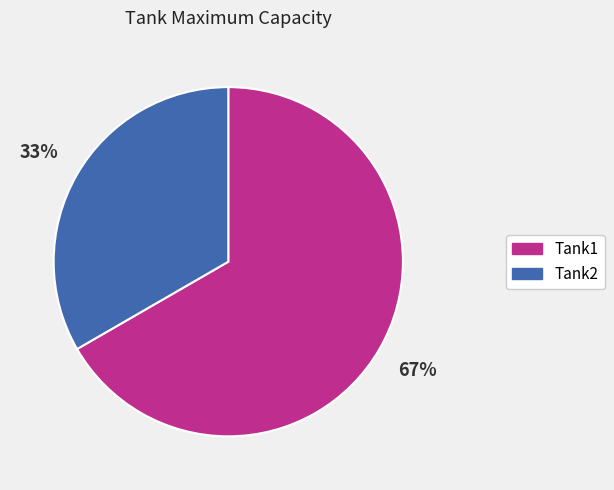

Which category has the smallest portion of the pie?

Tank2